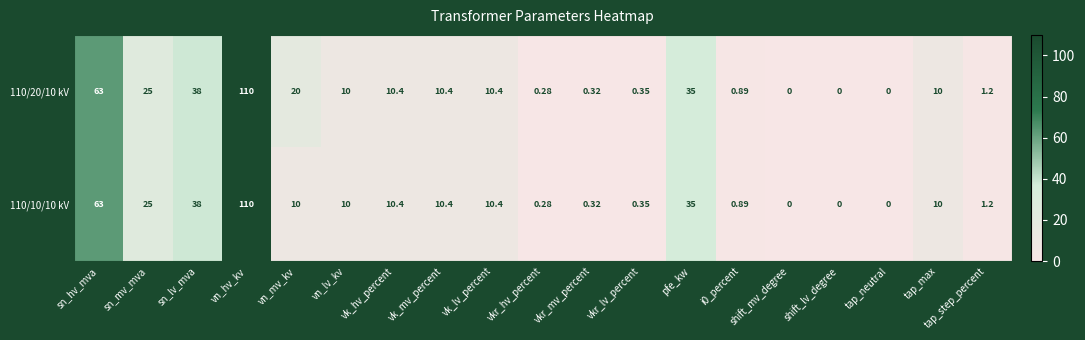

Where is 110/10/10 kV nearest to the value 55?

sn_hv_mva